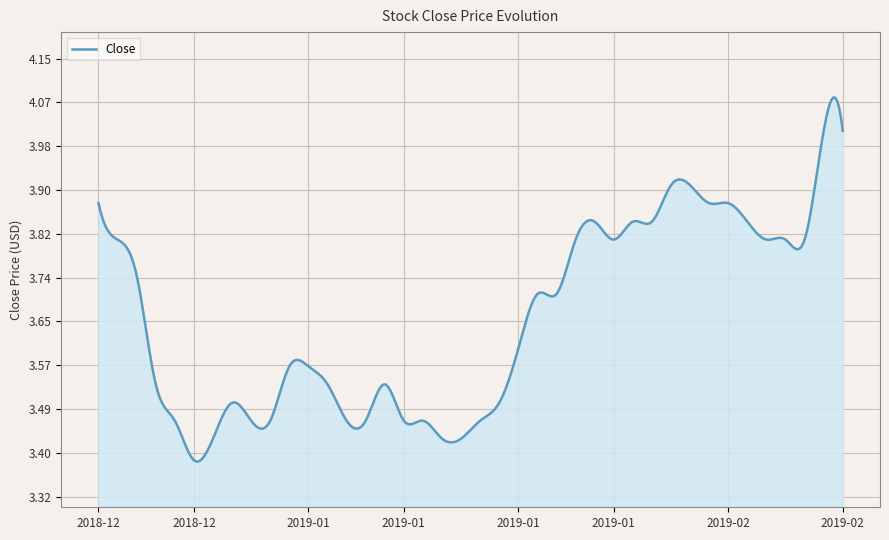

What is the difference between the maximum and minimum values?

0.7